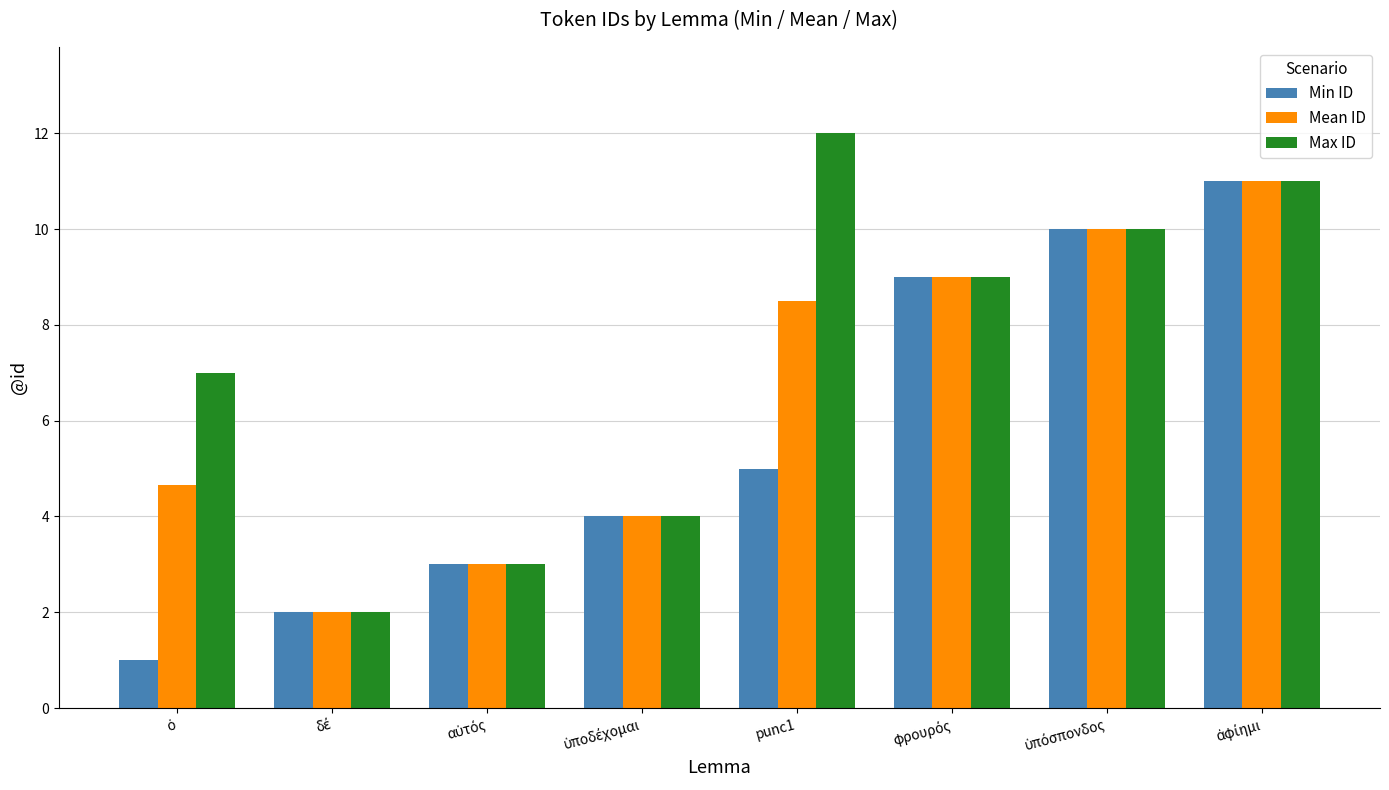

Reading right to left, extract all data points from this chart.

Min ID: 11.0	10.0	9.0	5.0	4.0	3.0	2.0	1.0
Mean ID: 11.0	10.0	9.0	8.5	4.0	3.0	2.0	4.7
Max ID: 11.0	10.0	9.0	12.0	4.0	3.0	2.0	7.0